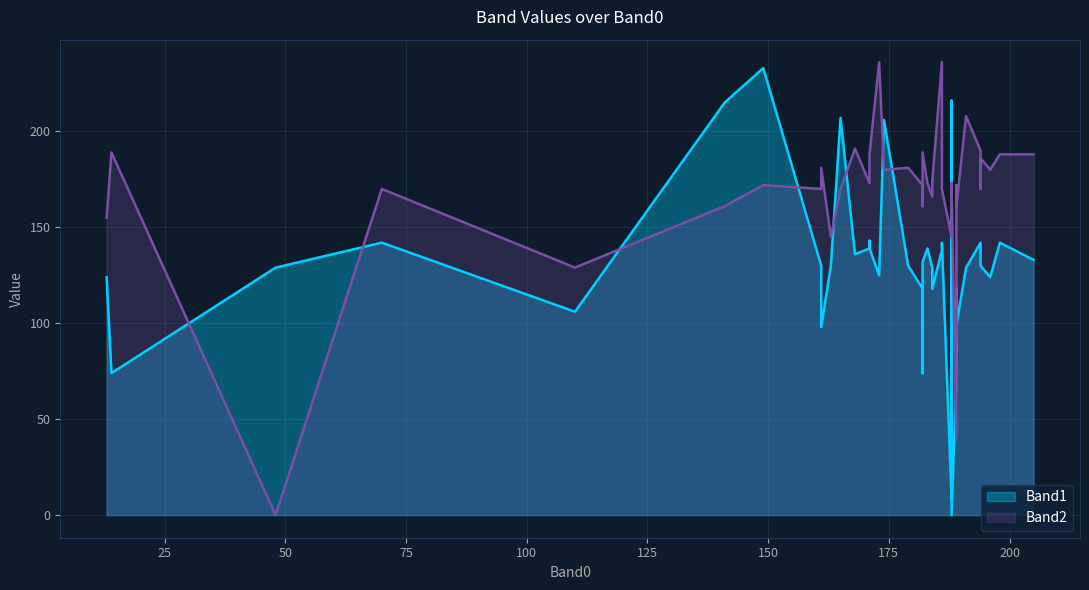

Which has a higher value, 198 or 171?

171